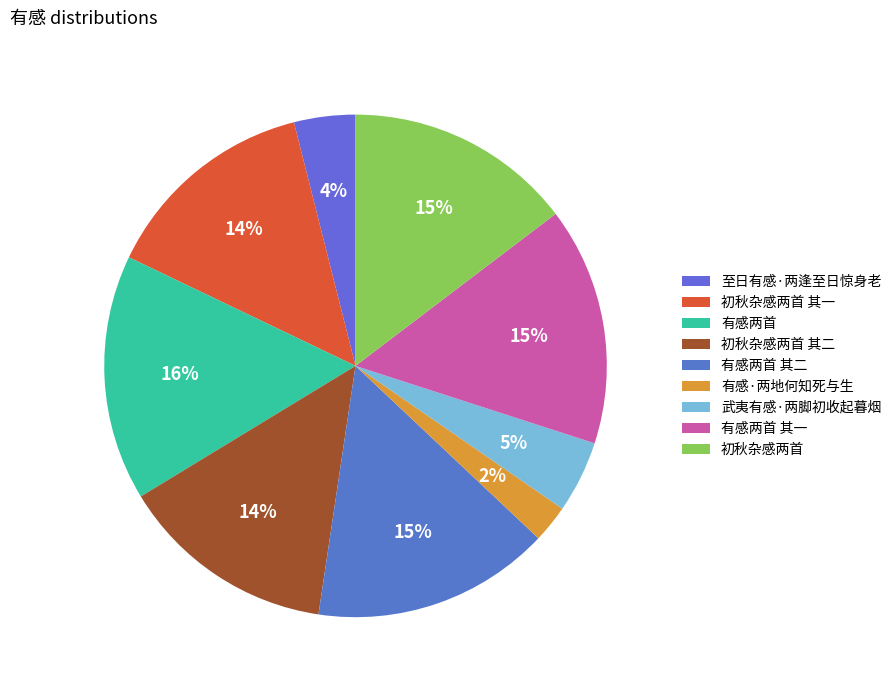

To the nearest percent, what is the average slice percentage?

11%